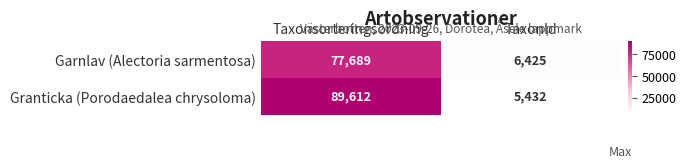

What is the difference between the highest and lowest values at Taxonsorteringsordning?

11923